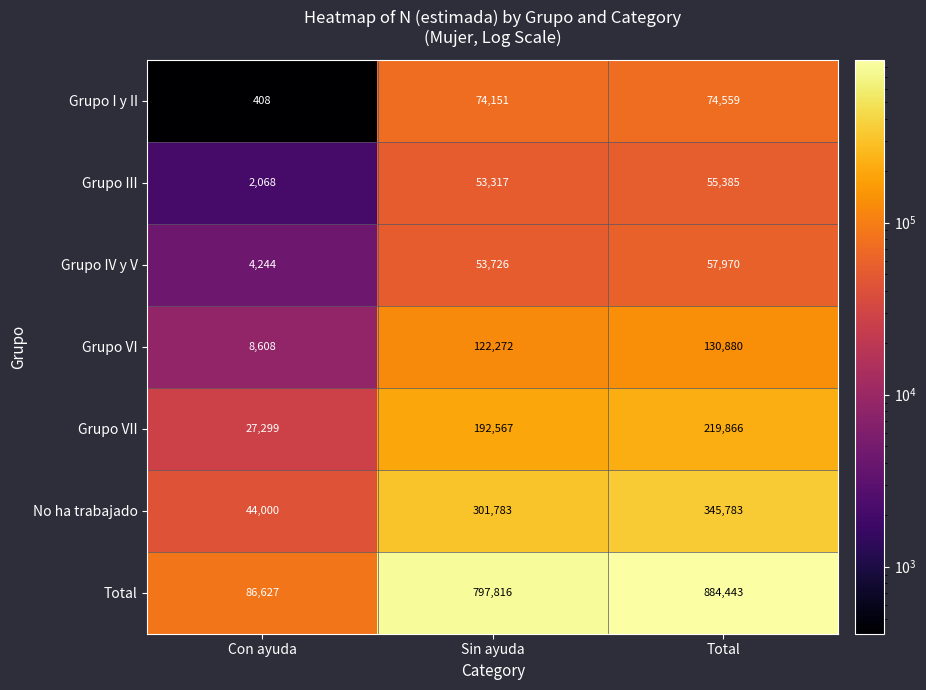

At how many categories does at least one series exceed 643916?

2